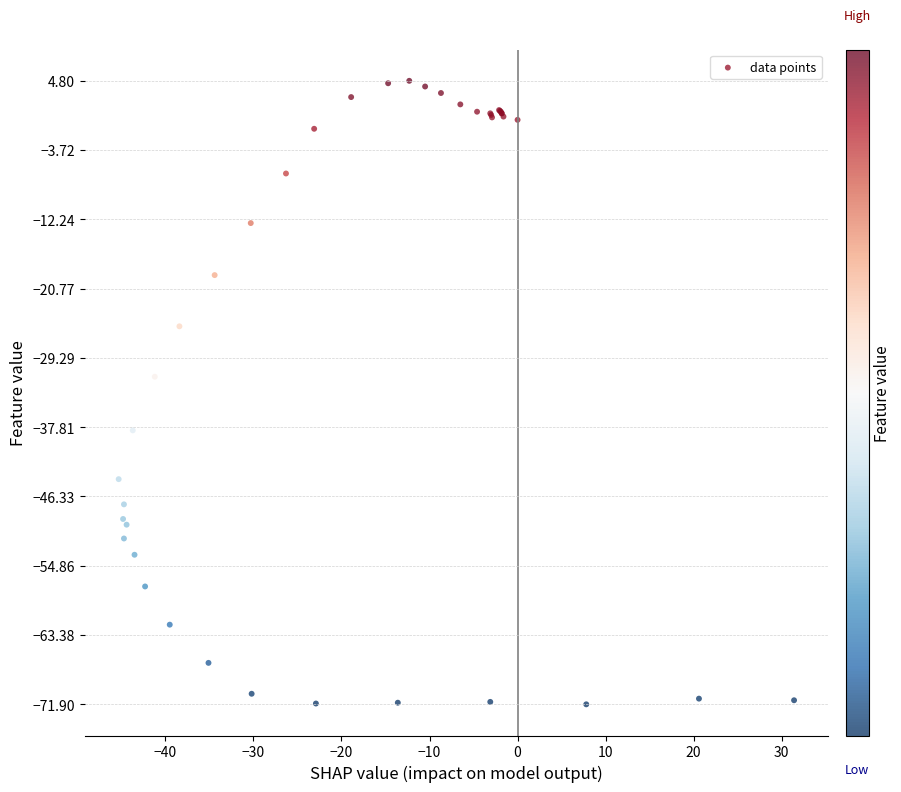

What Y value in the scatter plot is closest to -33?

-31.6